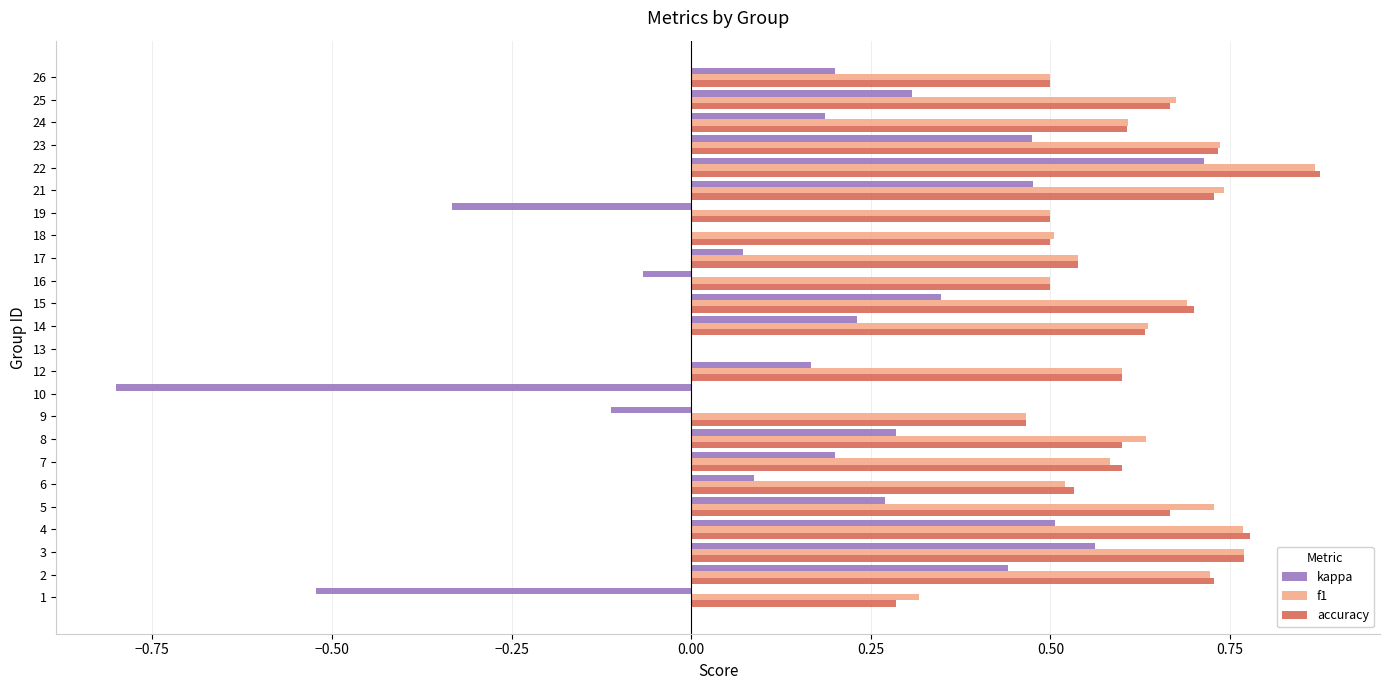

Which label corresponds to the largest value in the chart?

22